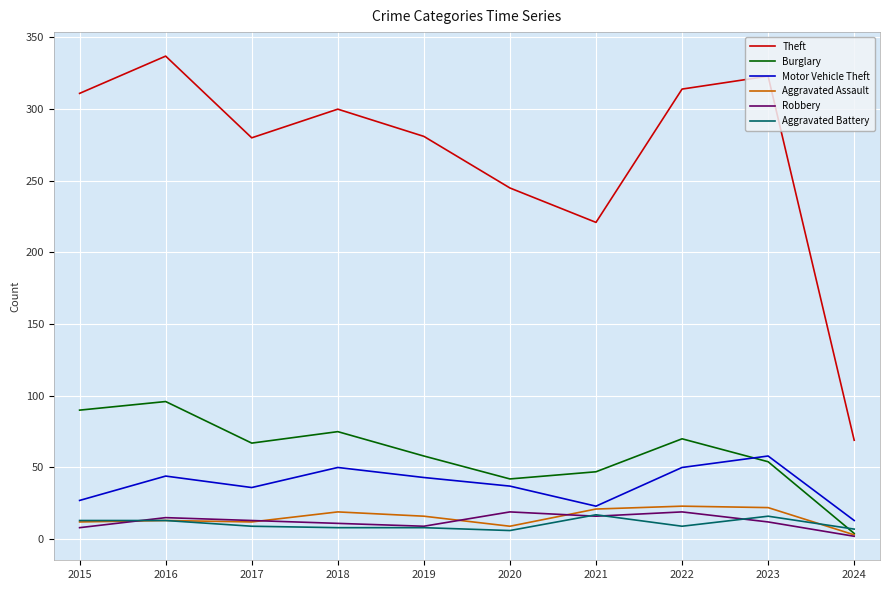

In Motor Vehicle Theft, how many points are higher than both neighbors (excluding endpoints)?

3